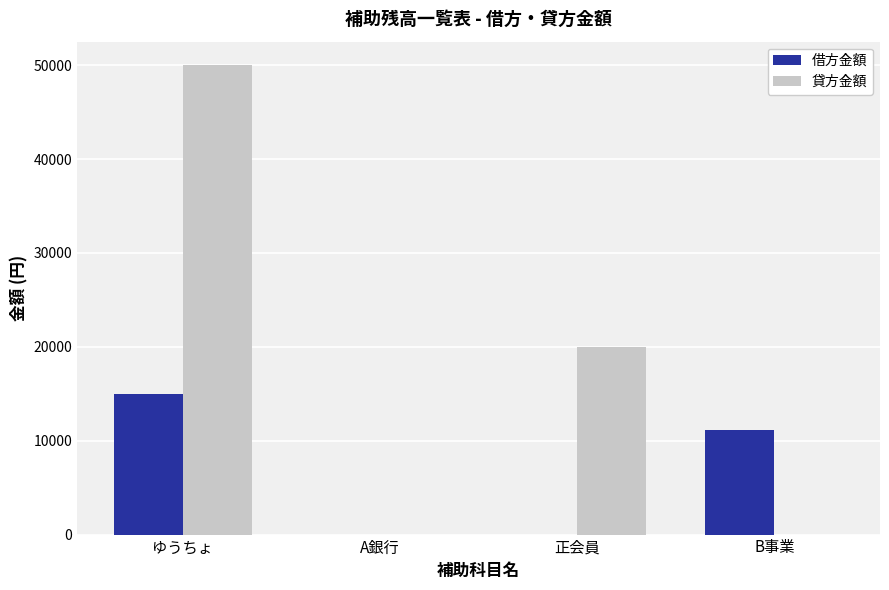

How many groups of bars are there?

4